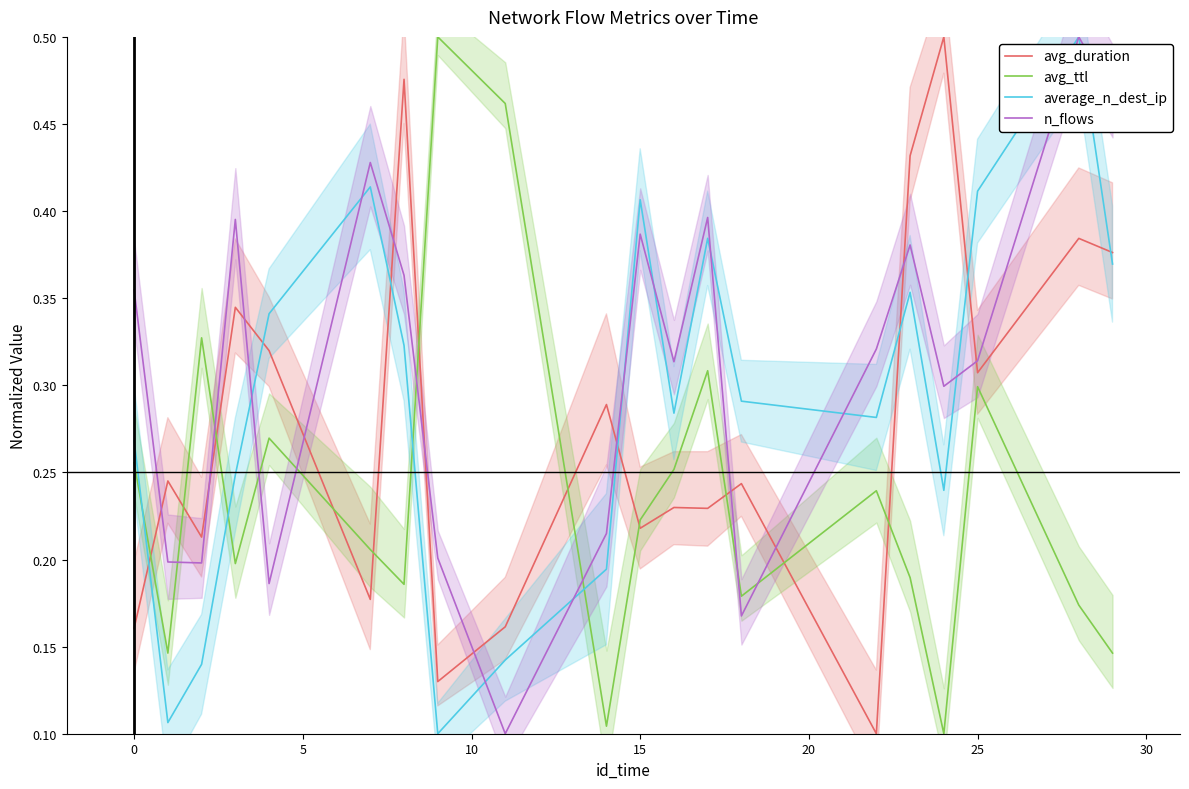

True or false: avg_ttl and average_n_dest_ip intersect in this chart.

True